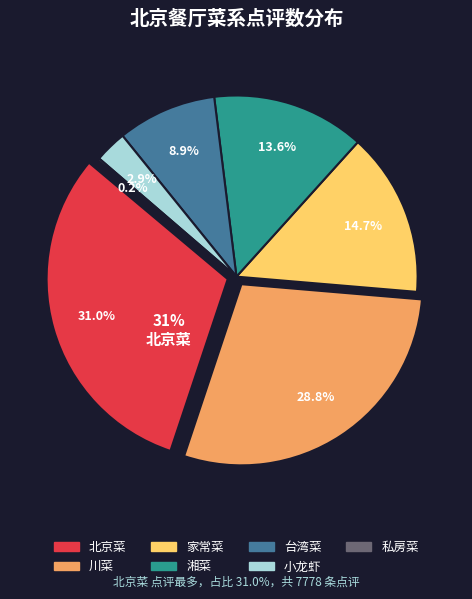

Which category has the smallest portion of the pie?

私房菜